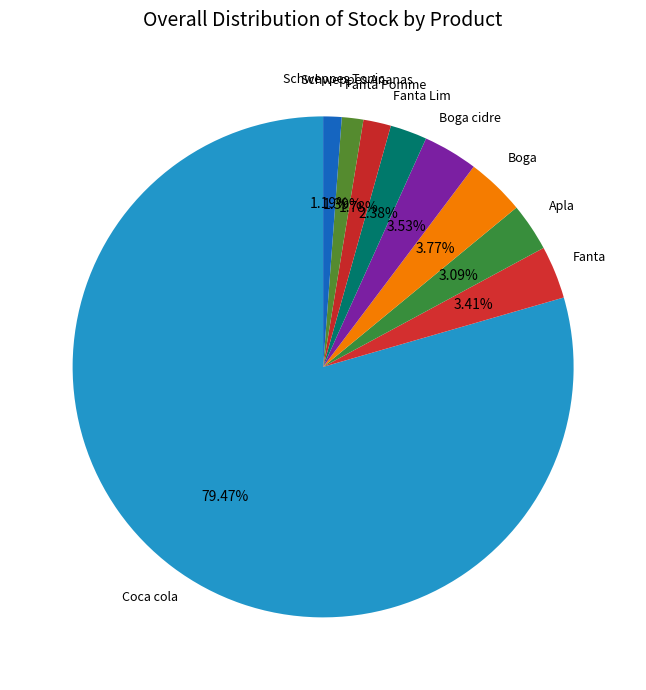

Count the number of slices in the pie.

9